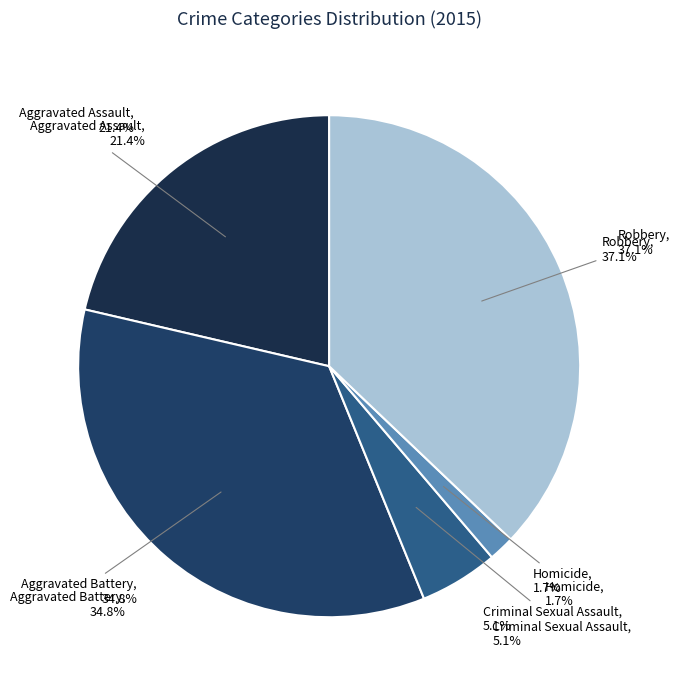

To the nearest percent, what percentage of the pie is Homicide?

2%